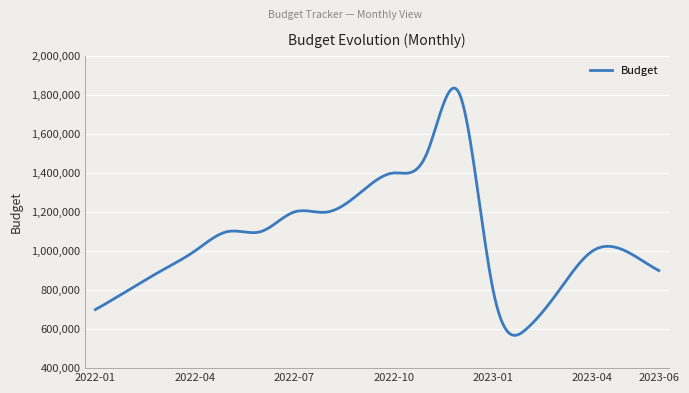

What is the greatest value displayed?

1835074.0